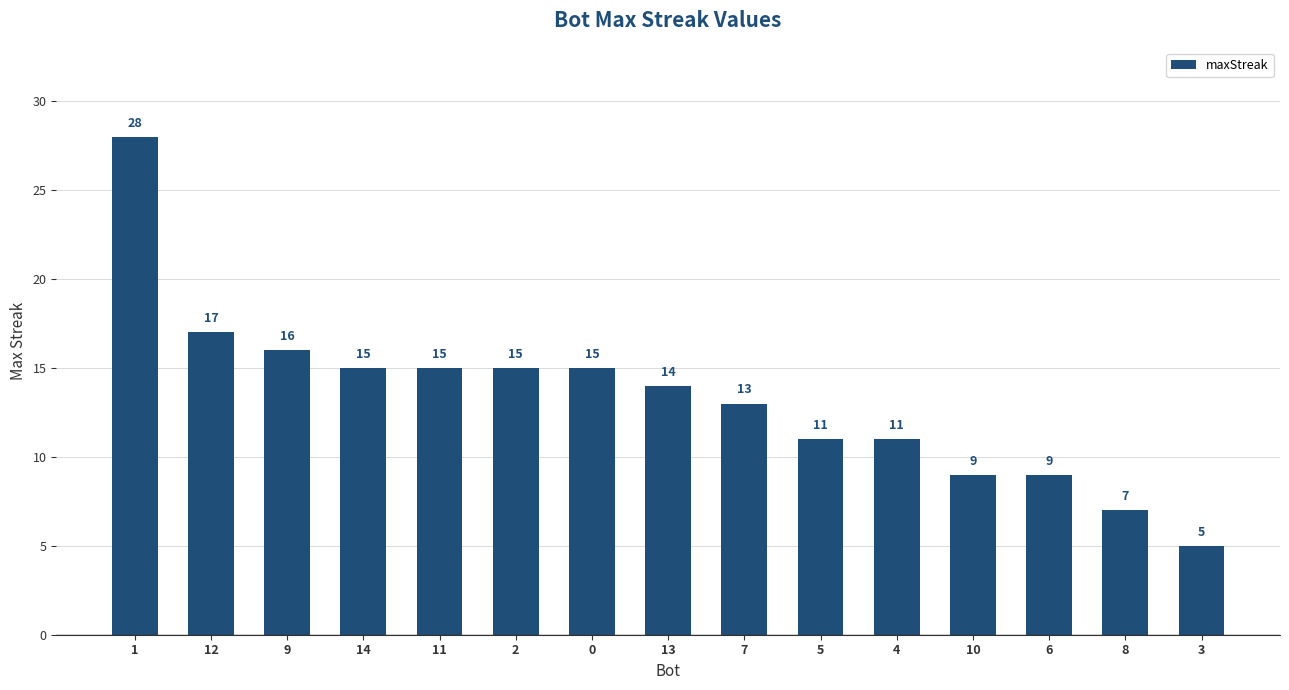

Reading left to right, transcribe all the data shown in this chart.

1=28	12=17	9=16	14=15	11=15	2=15	0=15	13=14	7=13	5=11	4=11	10=9	6=9	8=7	3=5